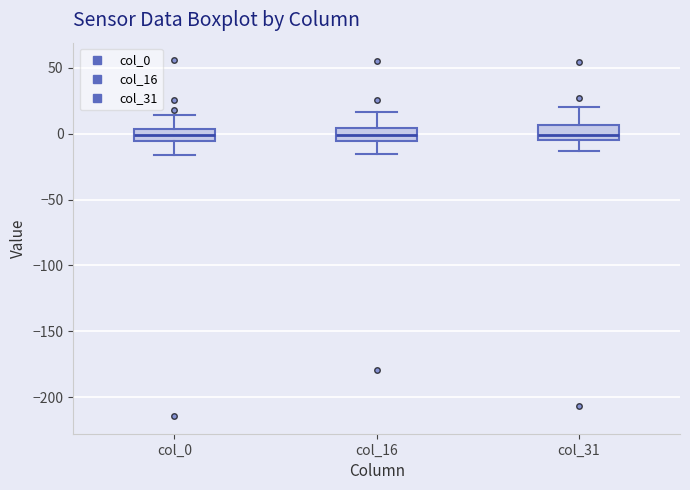

Where is the upper edge of the box for col_16 on the y-axis? The values are not printed on the chart, so give them approximately, as read against the axis.

5